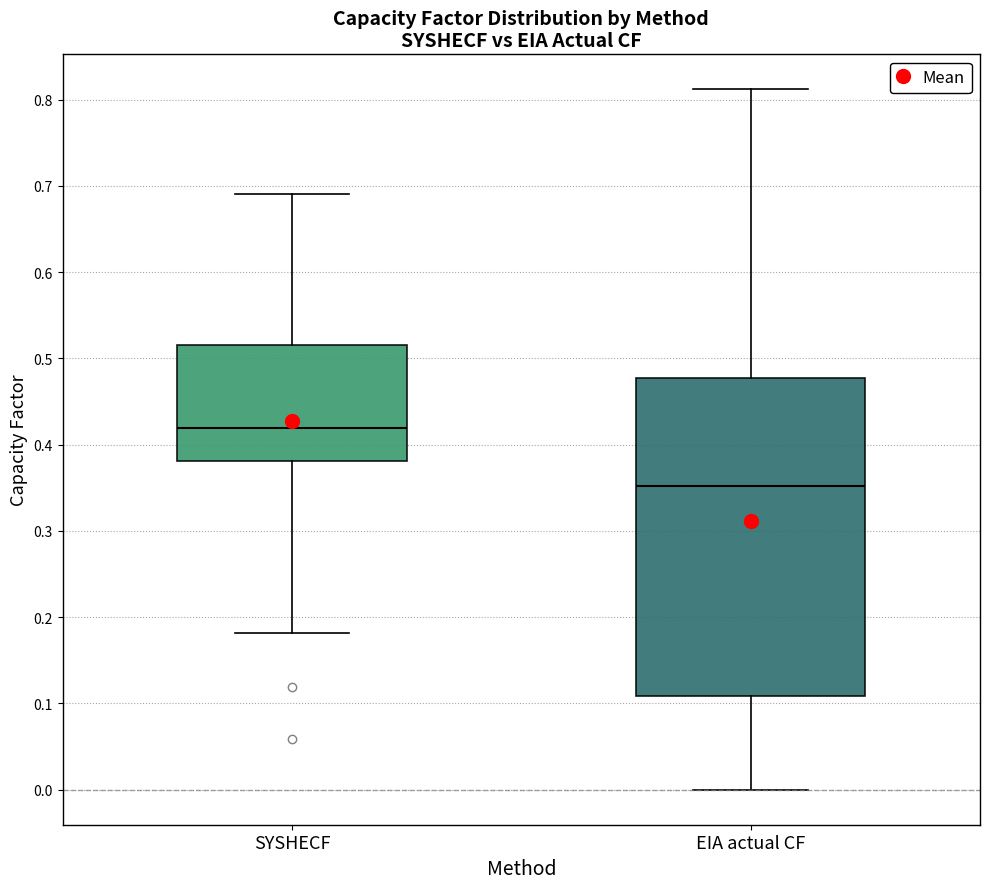

Where does the median line of the box for EIA actual CF sit on the y-axis? The values are not printed on the chart, so give them approximately, as read against the axis.

0.35